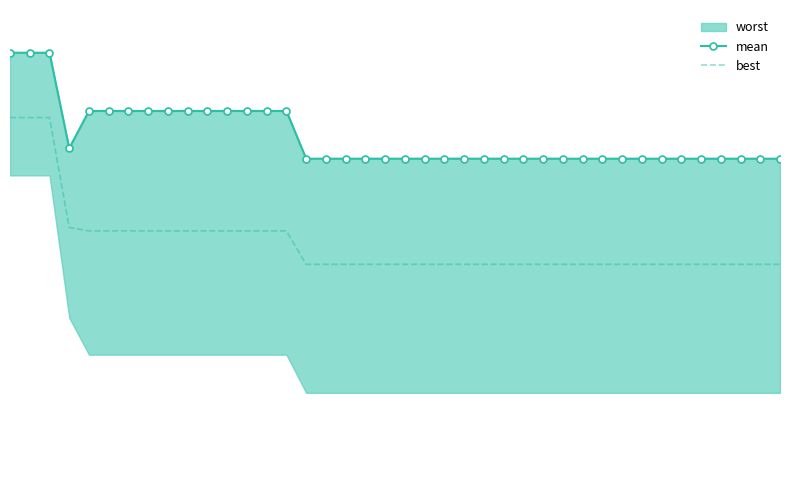

What is the smallest value displayed?

2.0